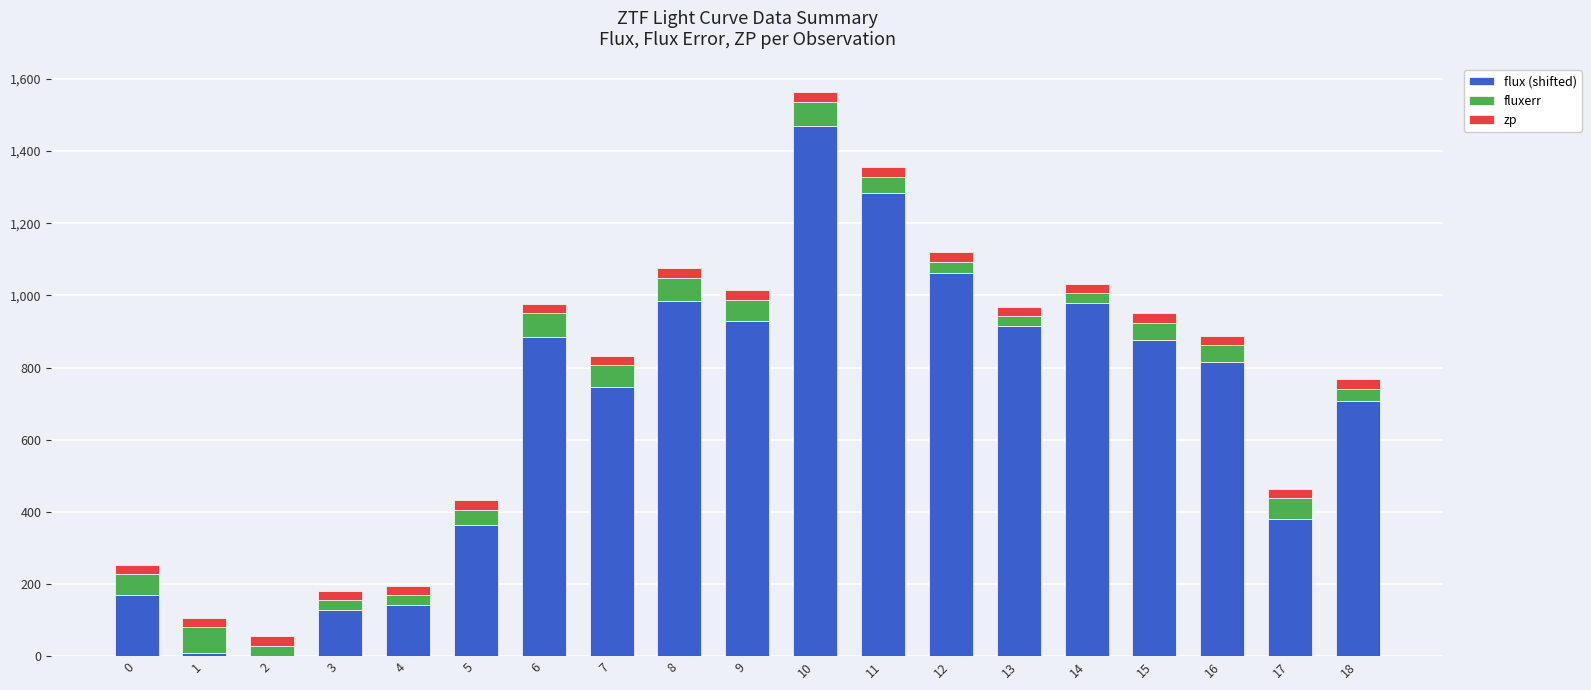

At which category is the sum across all series the highest?

10